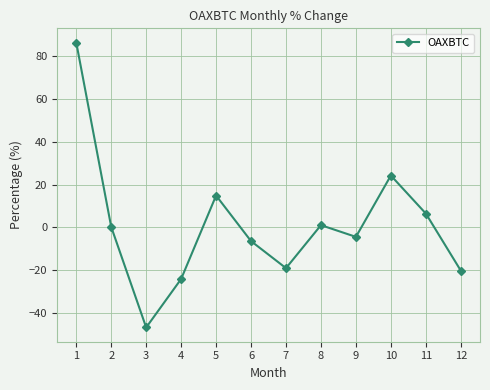

What is the value of the 6th point from the left?

-6.4